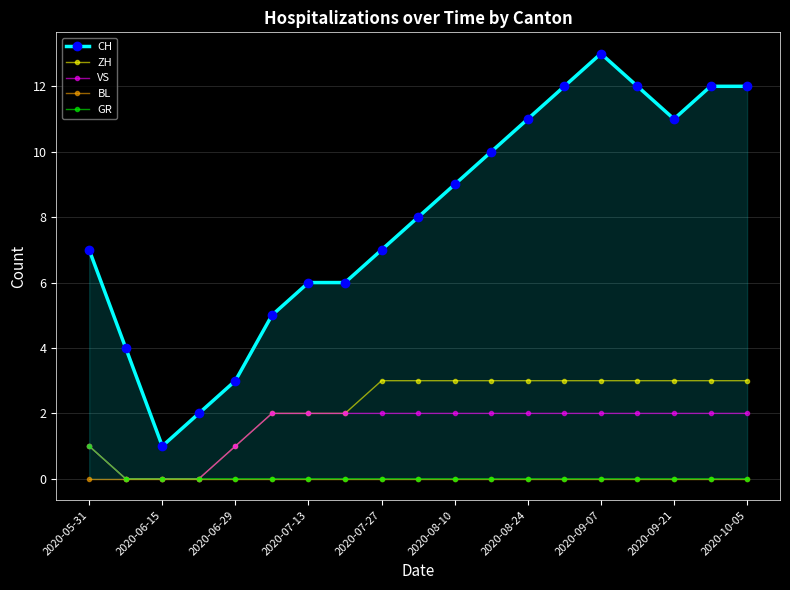

Which series has the largest total across all categories?

CH